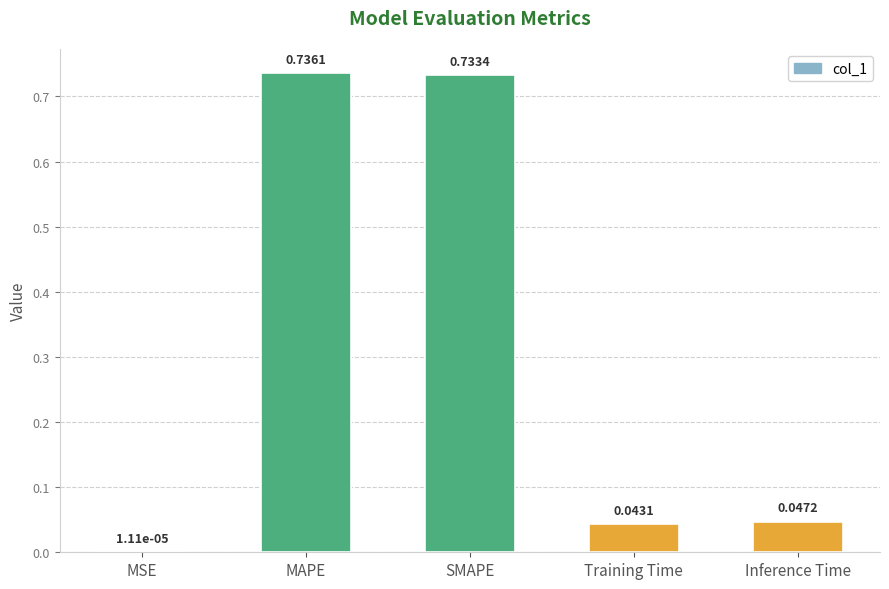

At which category does the chart reach its peak across all series?

MAPE